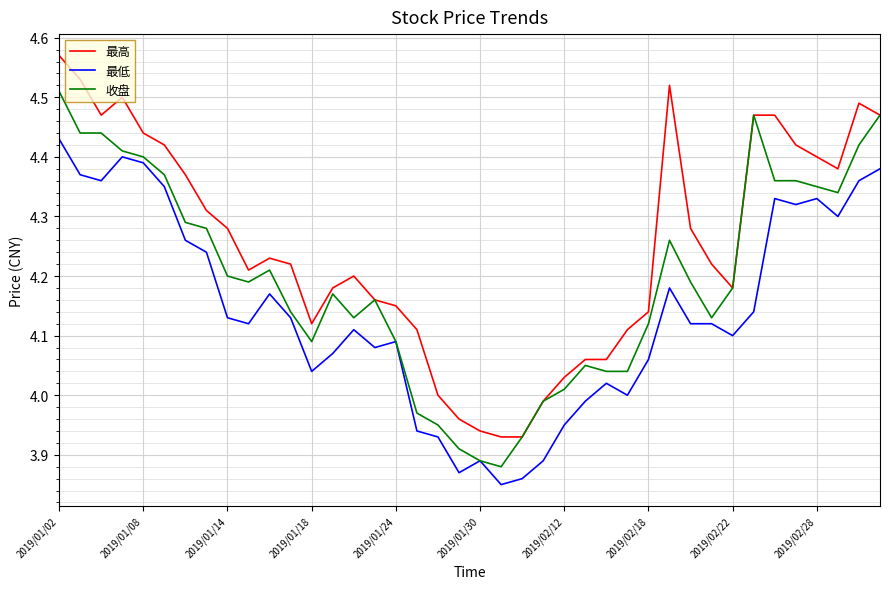

Which series has the largest total across all categories?

最高